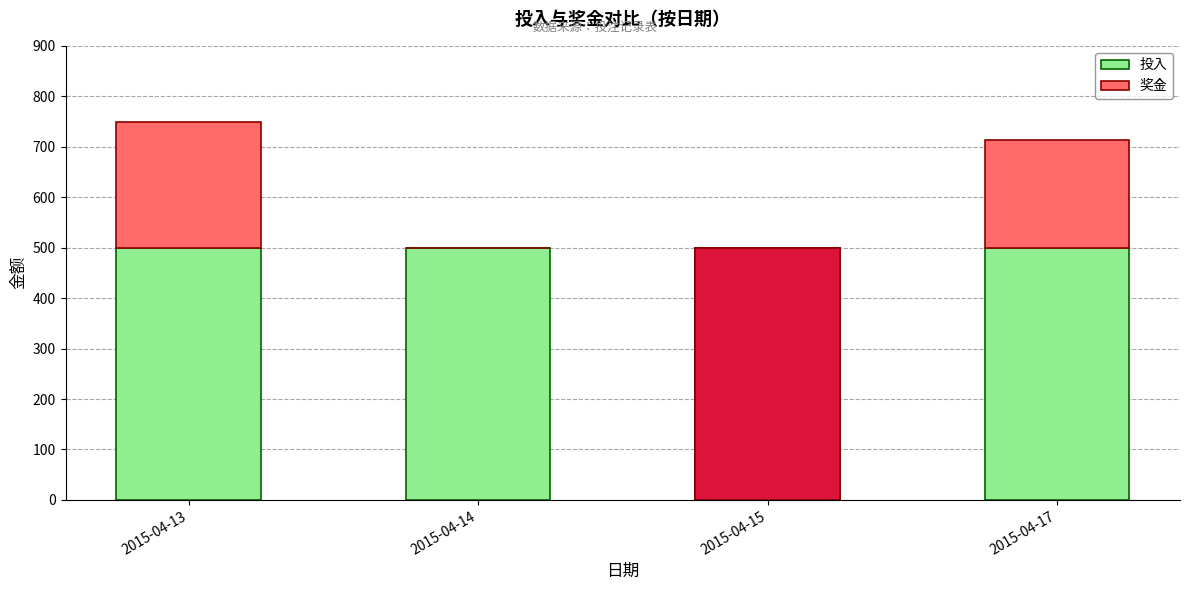

What is the sum of all 投入 values?

2000.0